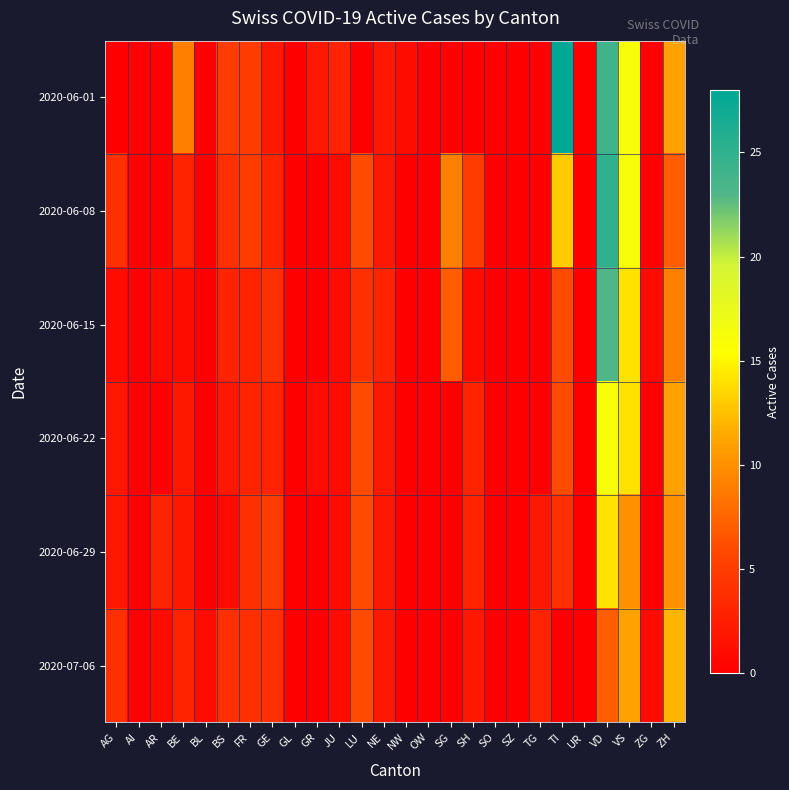

What is the greatest value displayed?

28